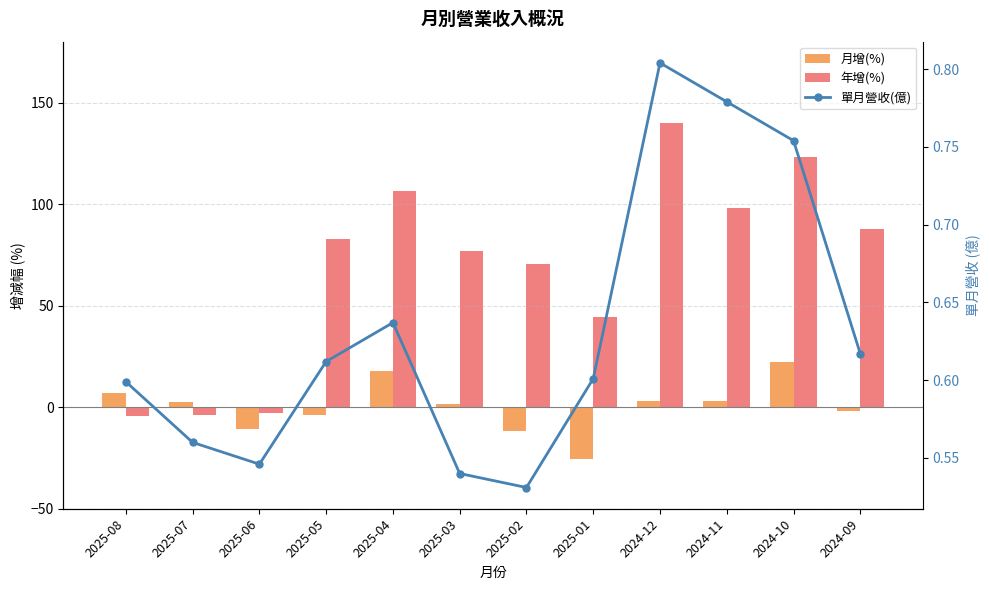

Is the value of 月增(%) at 2024-12 greater than the value of 年增(%) at 2025-02?

No